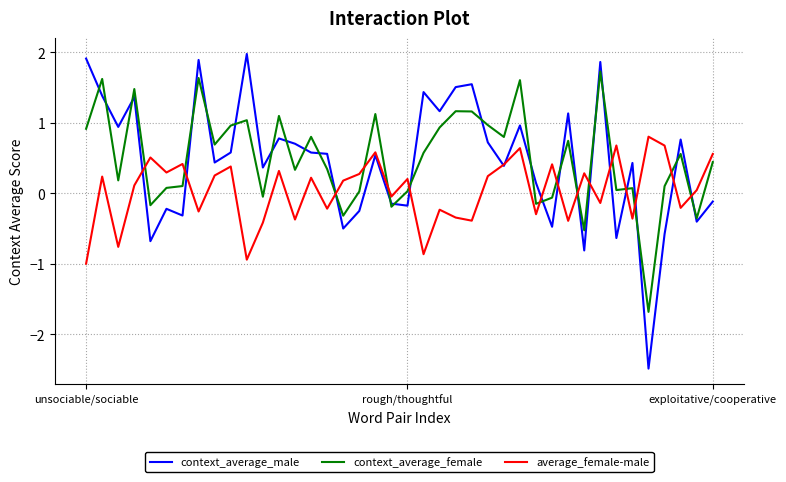

List the series in order of their peak value, lowest first.

average_female-male, context_average_female, context_average_male